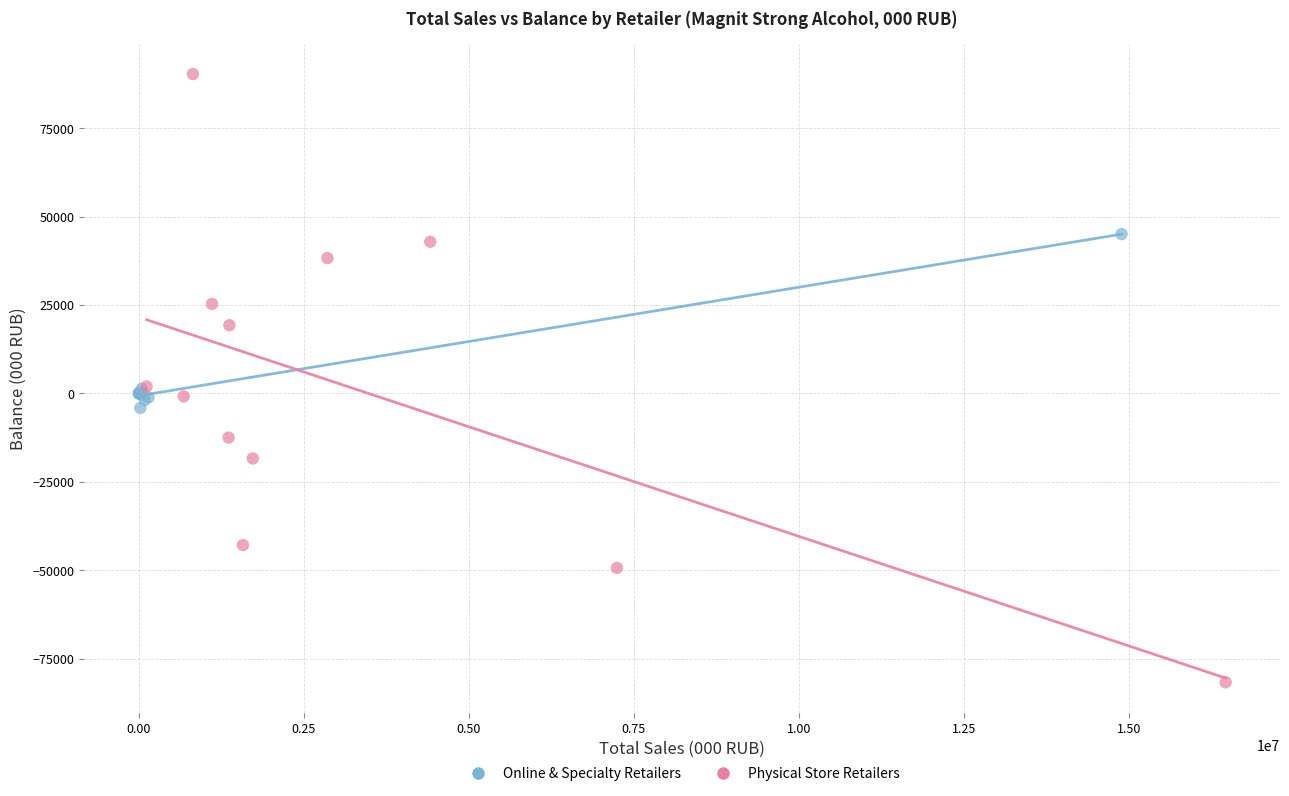

Which series has the widest spread of Y values?

Physical Store Retailers